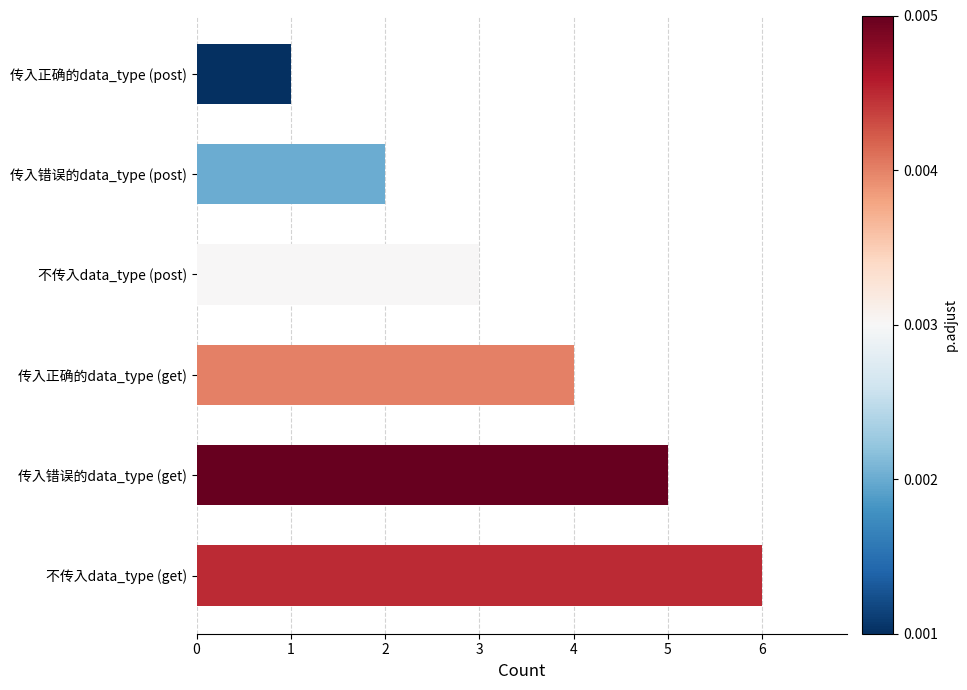

What is the average value?

4